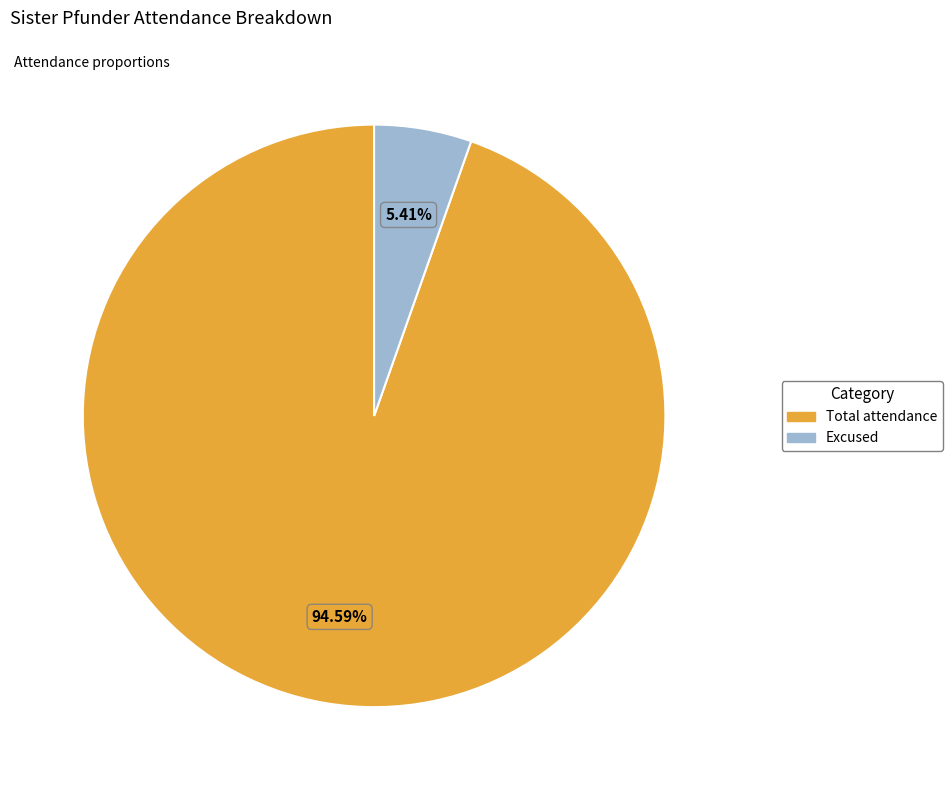

Which slice is the largest?

Total attendance